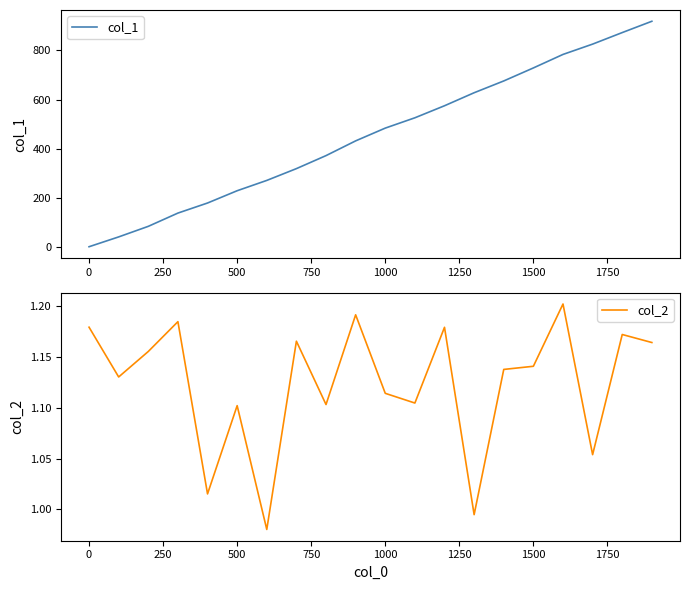

Does the chart display data point markers on the line(s)?

No